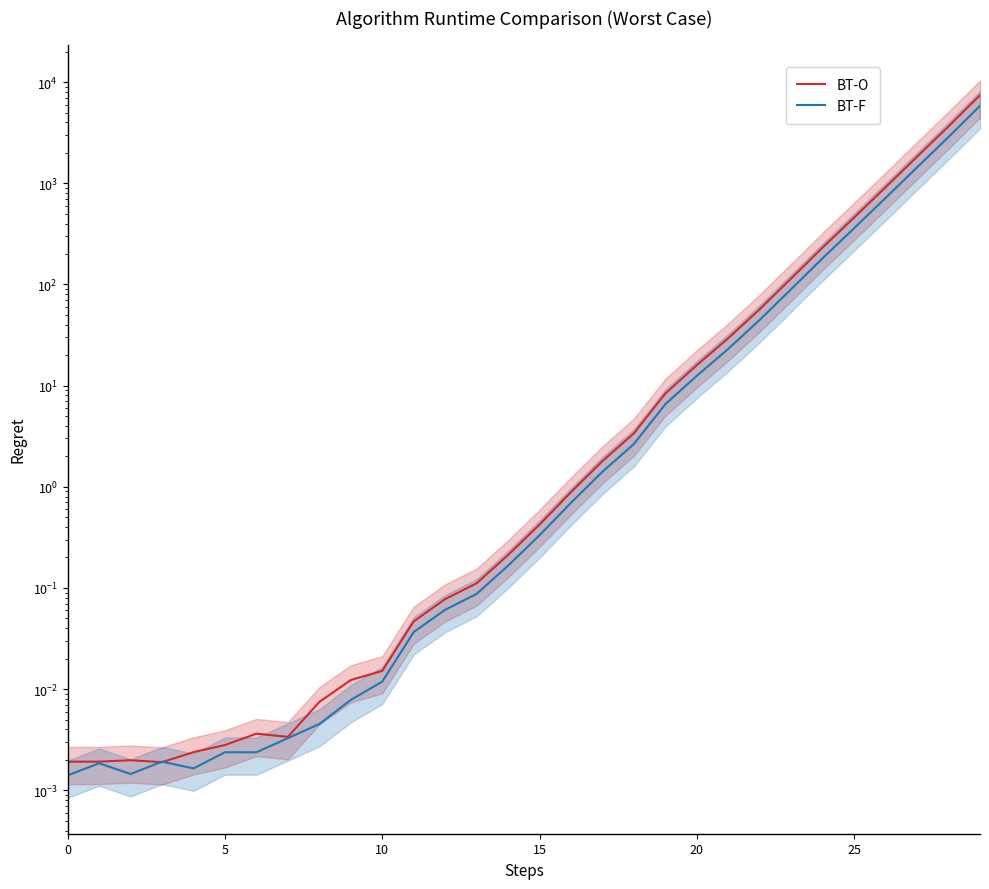

Is it true that BT-O equals 1830.5 at 27?

True